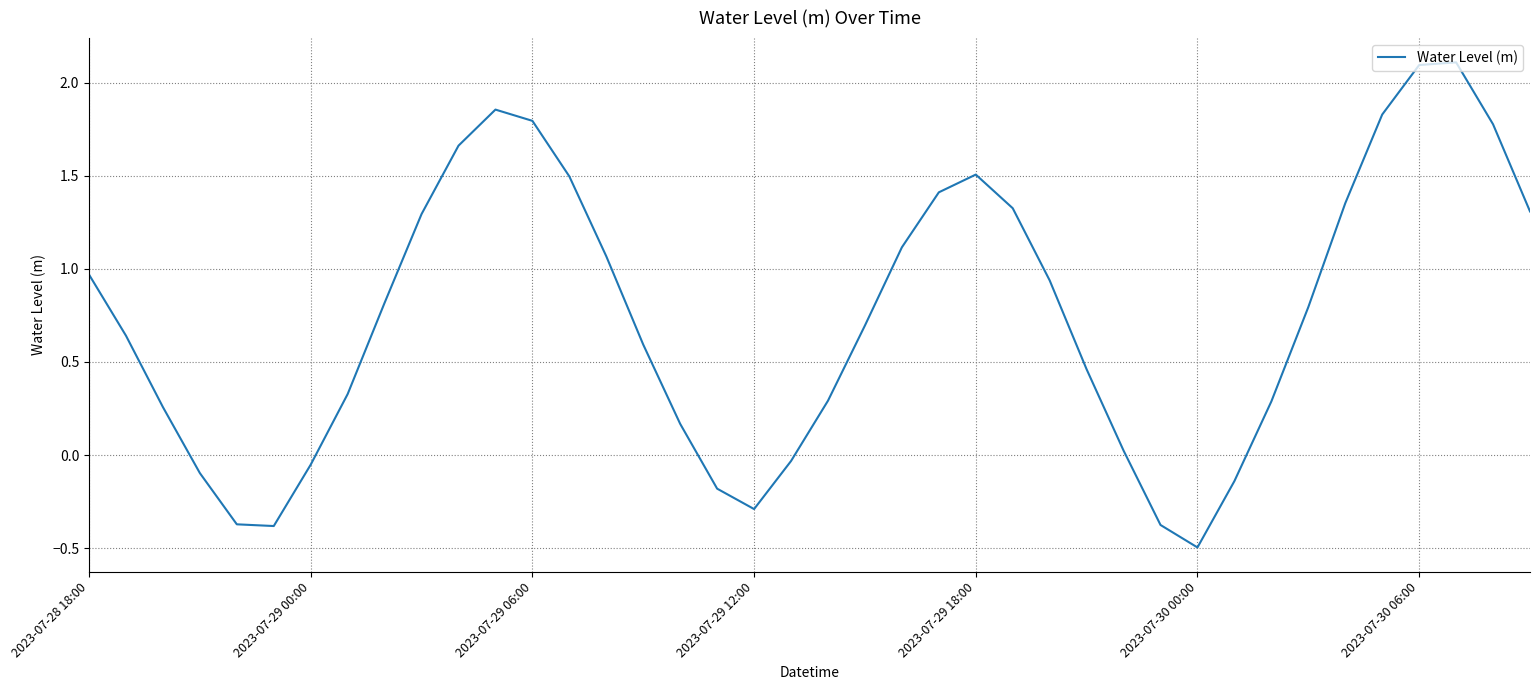

True or false: there are more than 0 points higher than both neighbors.

True